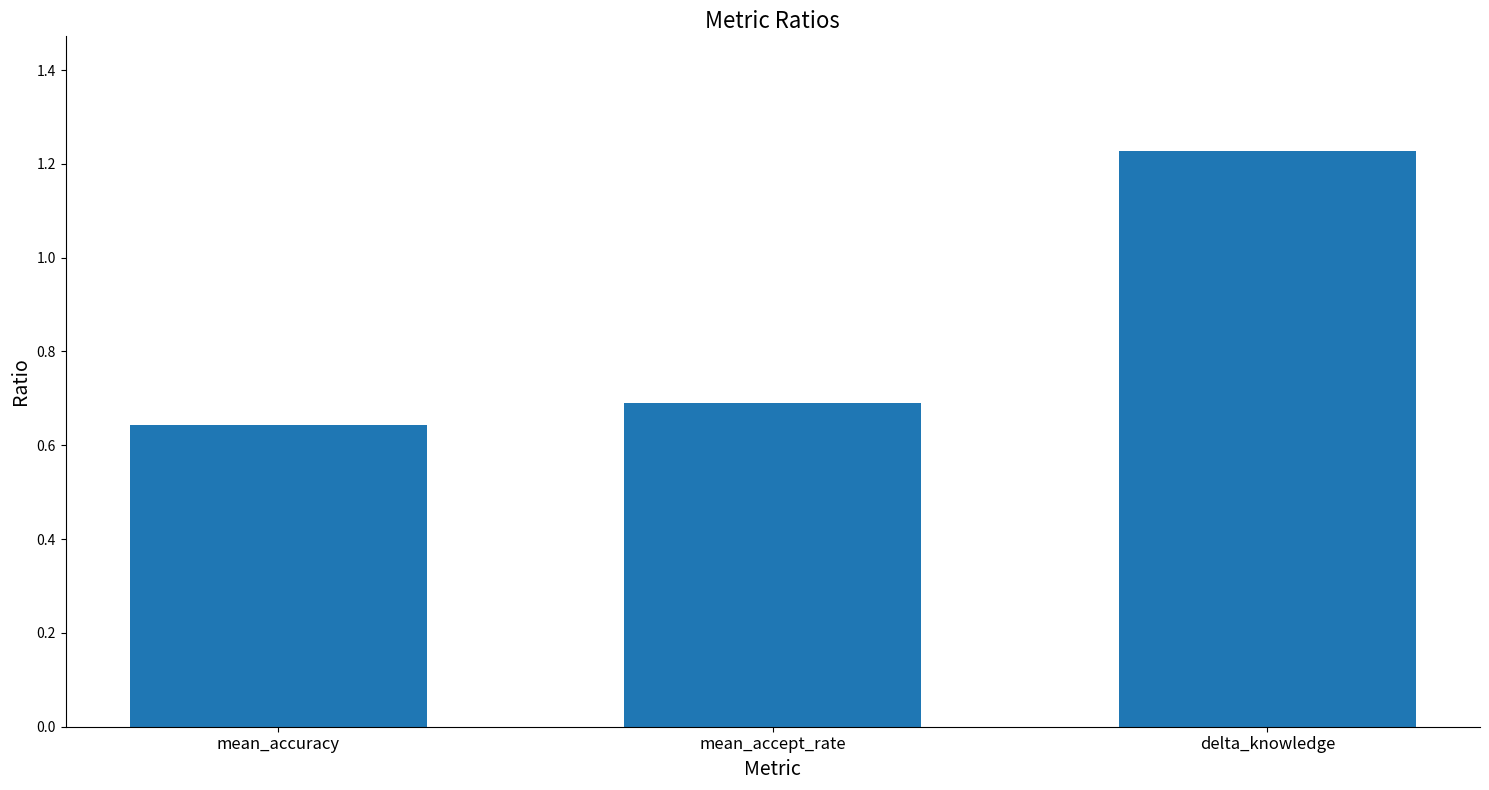

At which category does the chart reach its peak across all series?

delta_knowledge